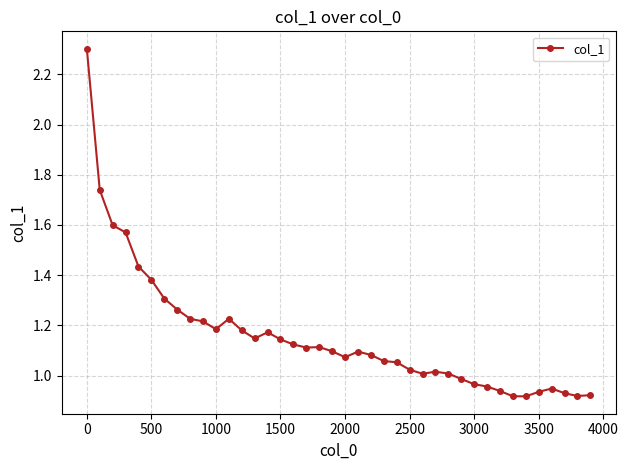

True or false: the data has more than 0 interior local peaks.

True